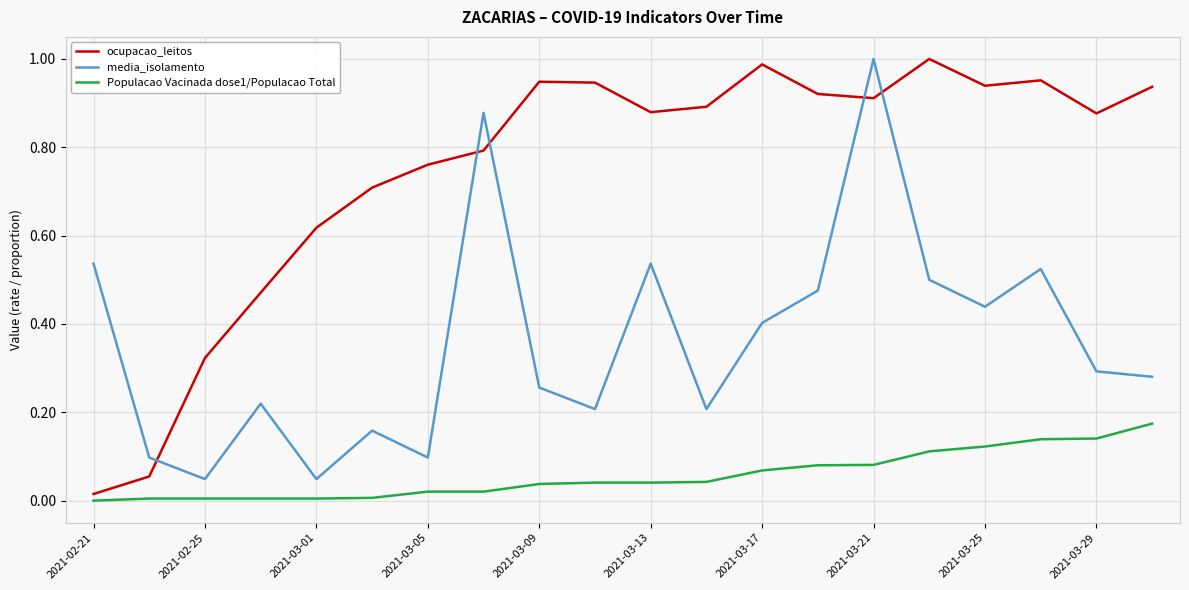

At how many categories does at least one series exceed 0?

20